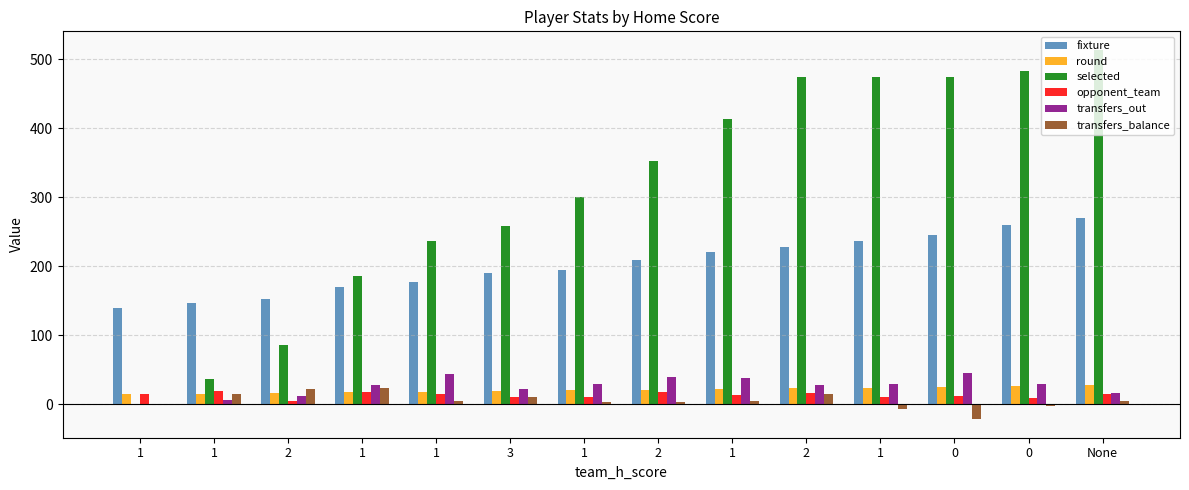

Count the number of data series in this chart.

6